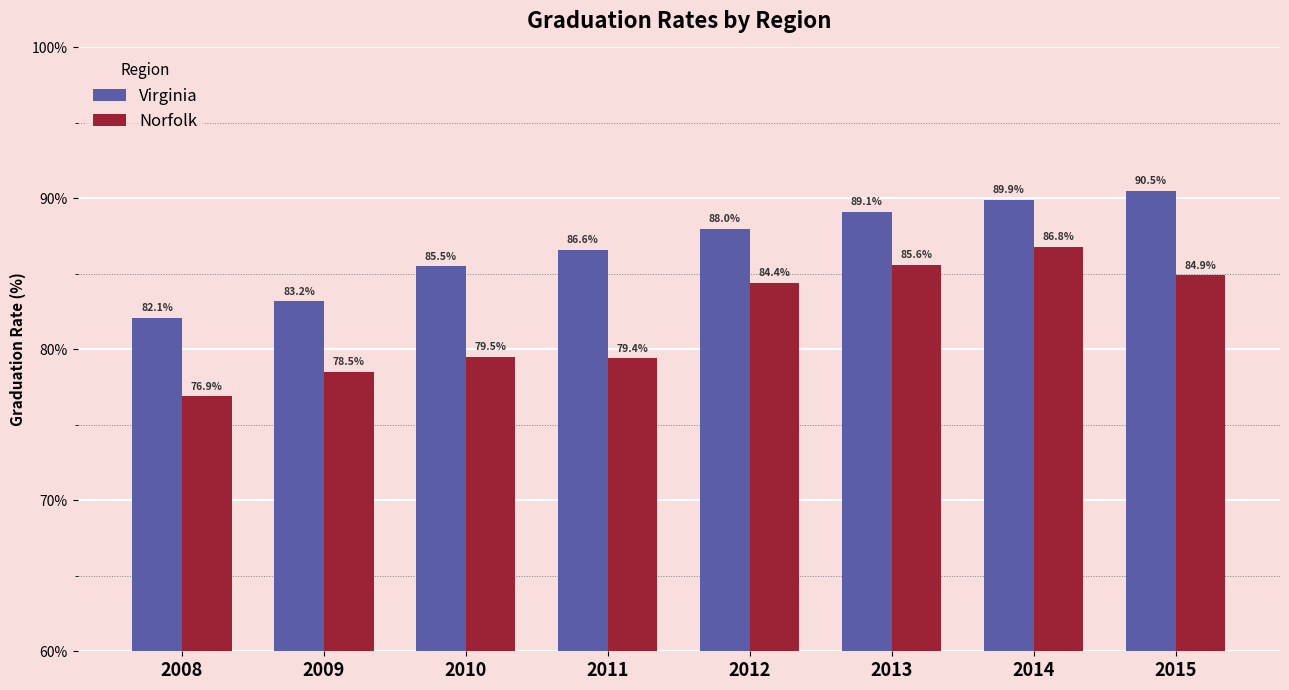

Are the bars grouped side by side (vs. stacked)?

Yes